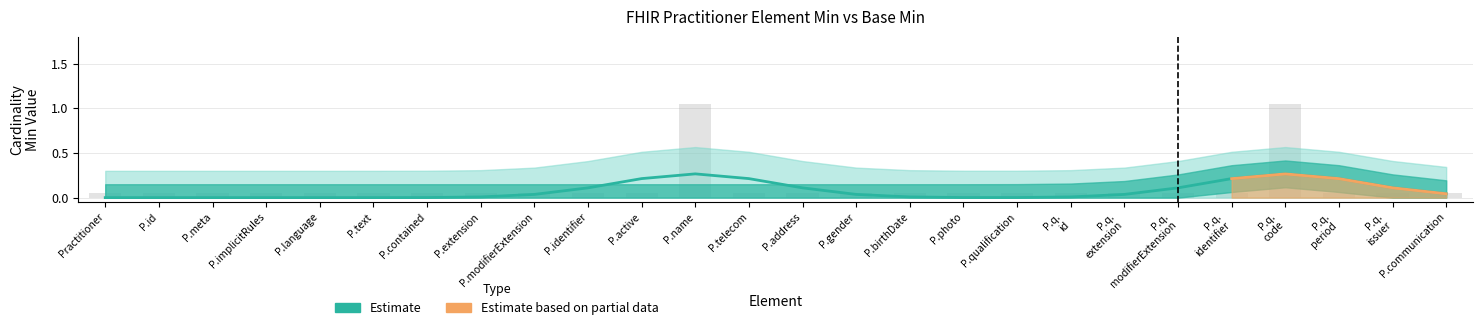

Does the chart contain stacked bars?

No